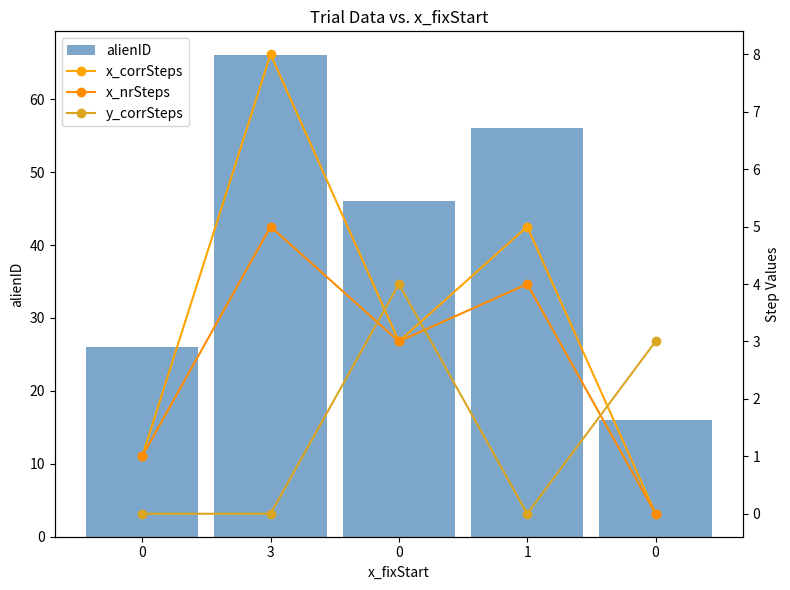

What is the sum of all y_corrSteps values?

7